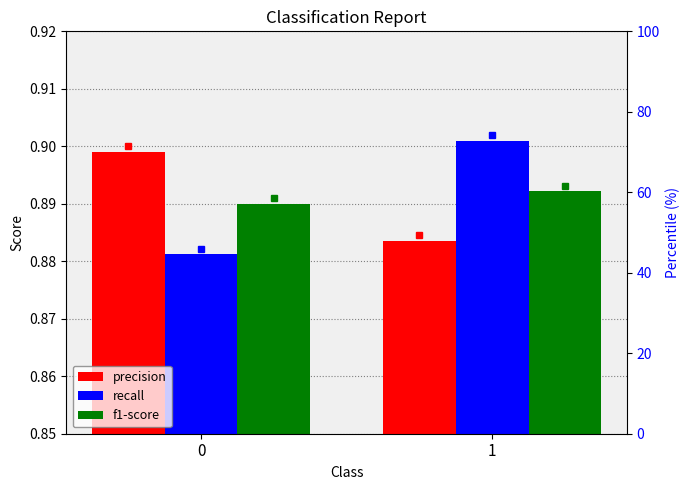

How many data points does each series have?

2